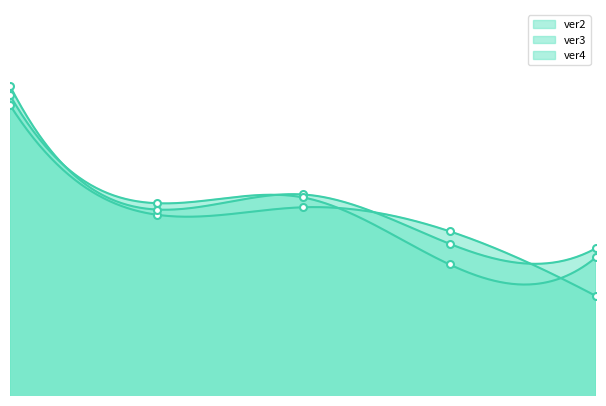

At which category does ver3 reach its first local valley?

1.0